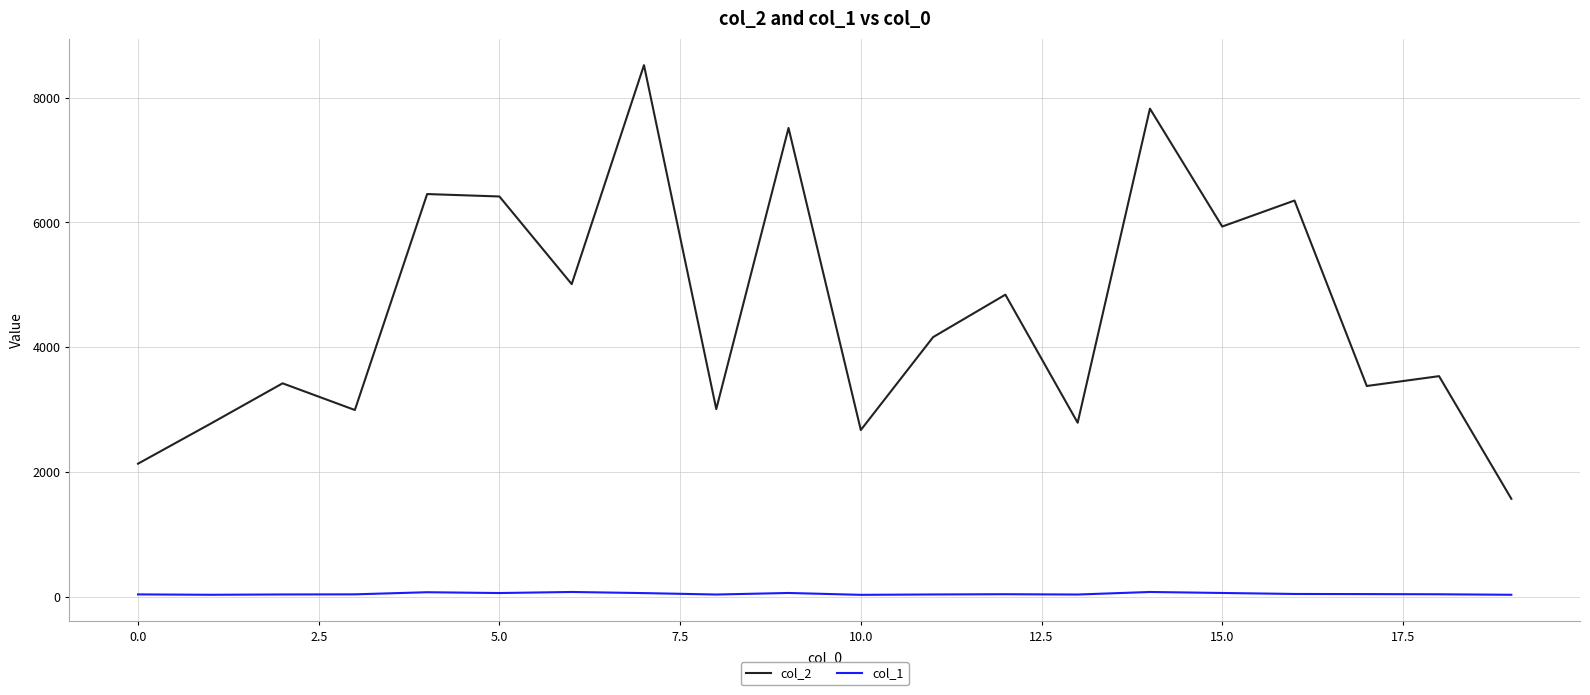

True or false: col_1 and col_2 cross at least once.

False